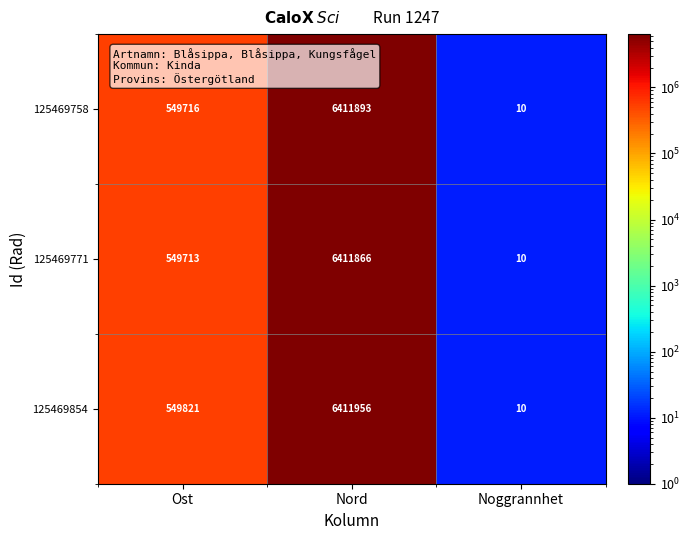

What is the maximum value shown in the chart?

6411956